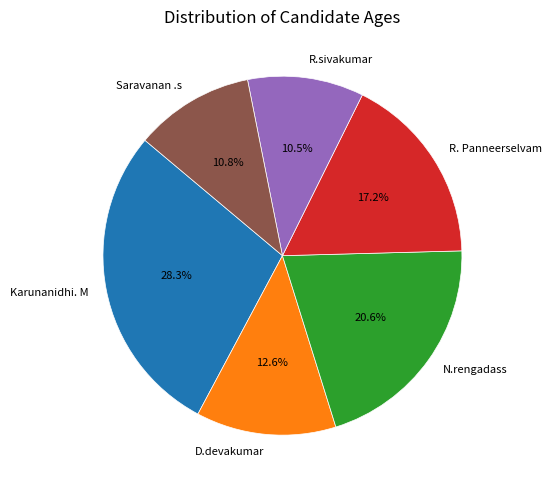

Is N.rengadass the majority of the pie?

No